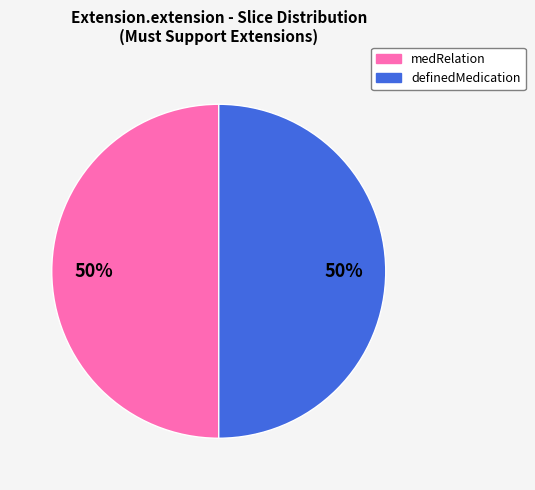

To the nearest percent, what is the average slice percentage?

50%